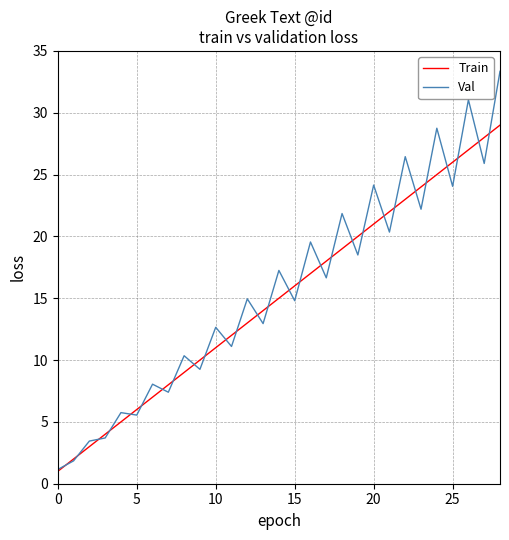

Rank the series by their maximum value, from highest to lowest.

Val, Train